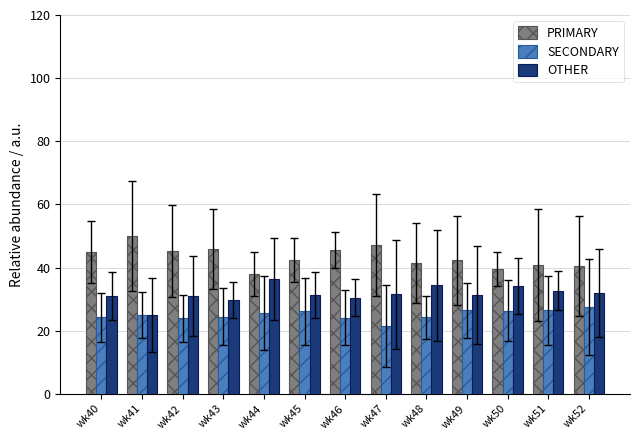

What is the difference between the maximum and minimum values in the SECONDARY series?

6.1